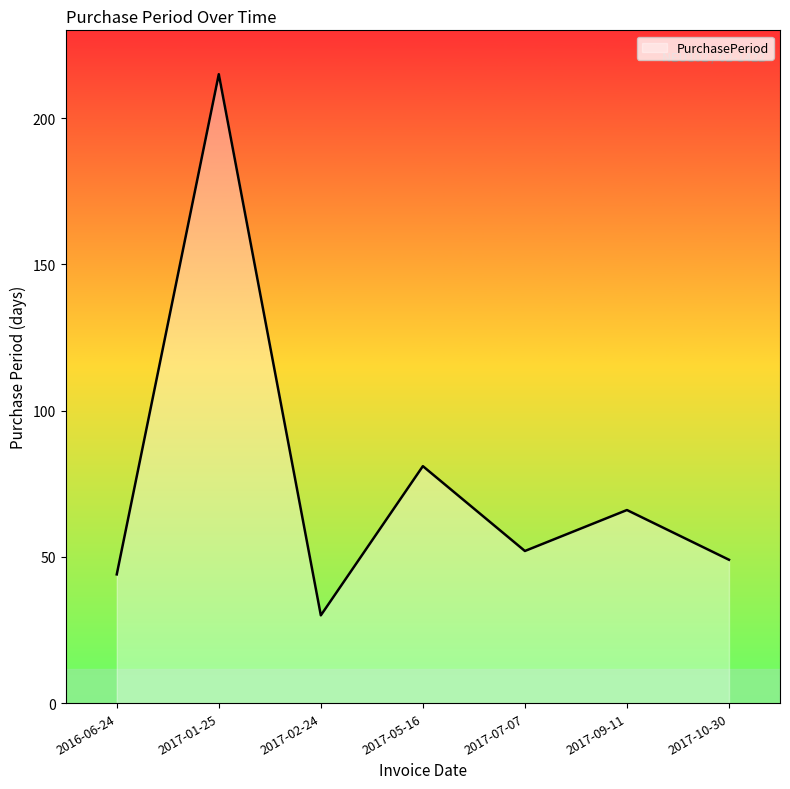

List the labels in order of value, smallest first.

2017-02-24, 2016-06-24, 2017-10-30, 2017-07-07, 2017-09-11, 2017-05-16, 2017-01-25